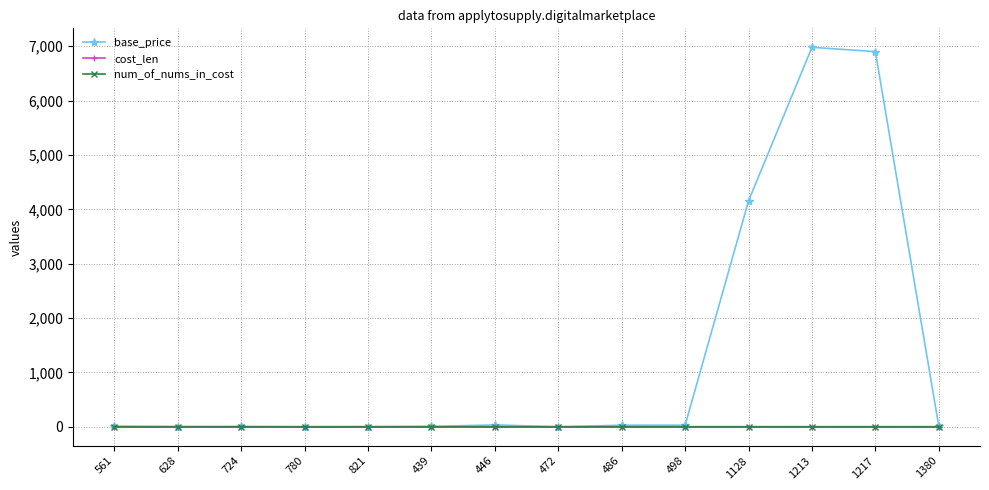

At how many categories does at least one series exceed 814?

3